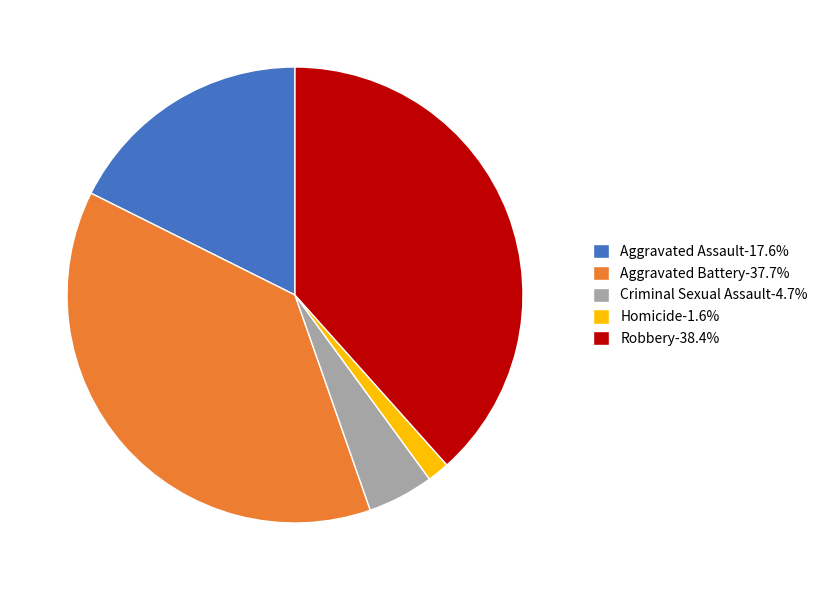

Which slice is the largest?

Robbery